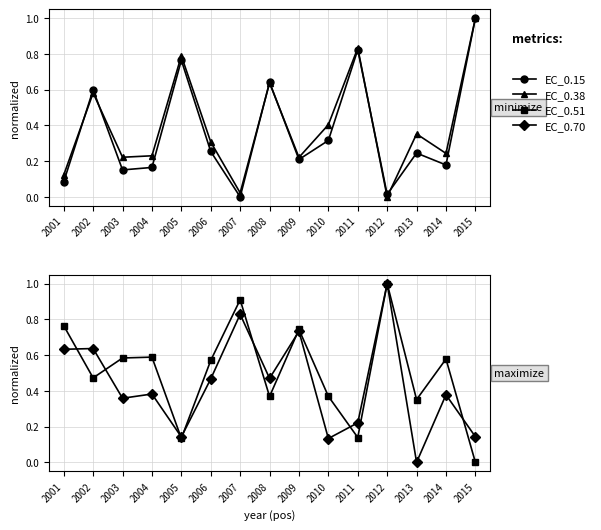

Which category has the highest value across all series?

2015